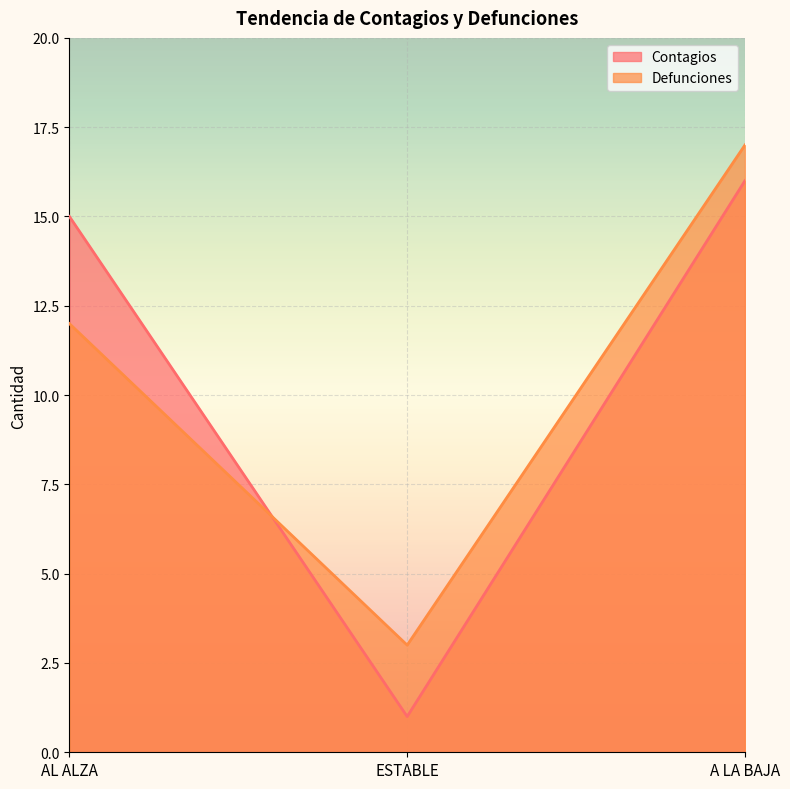

Between ESTABLE and A LA BAJA, which is larger?

A LA BAJA